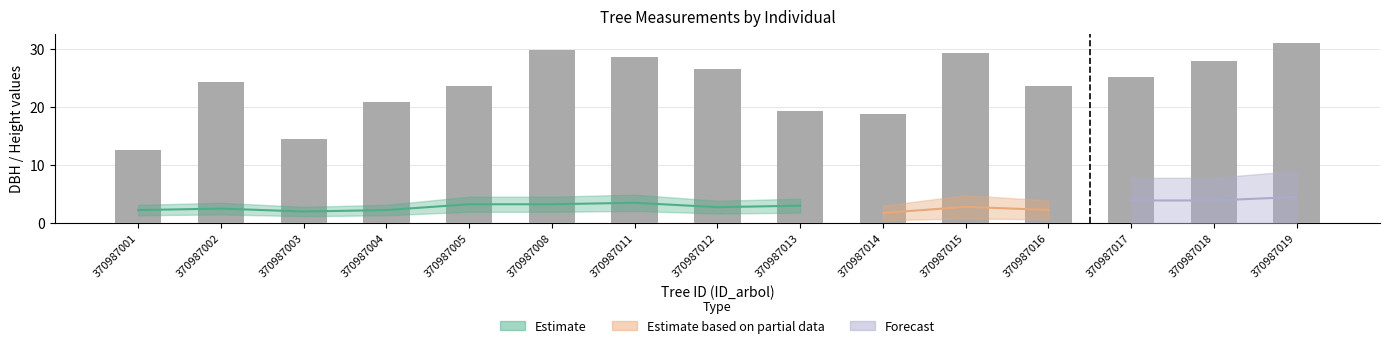

Count the number of values greater than 24.

8